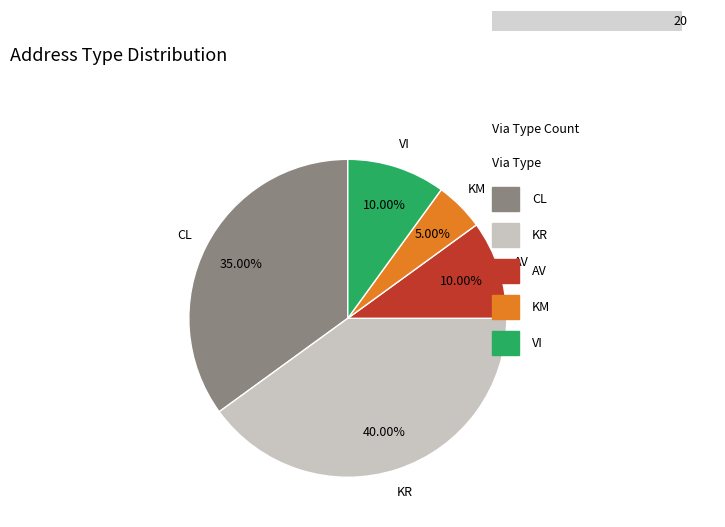

Is it true that CL is 27% of the pie?

False